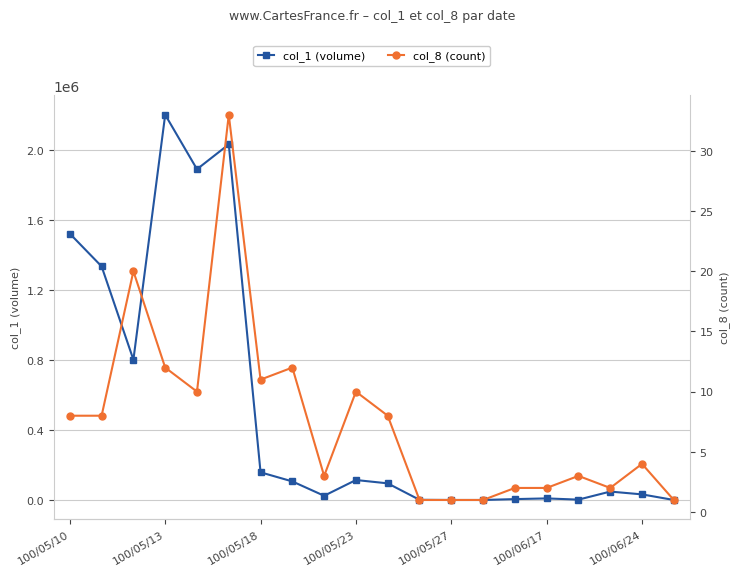

How many values in the col_8 (count) series are below 8?

10